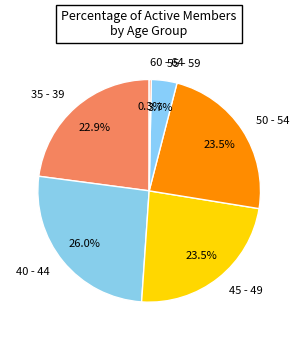

How many slices are in this pie chart?

6